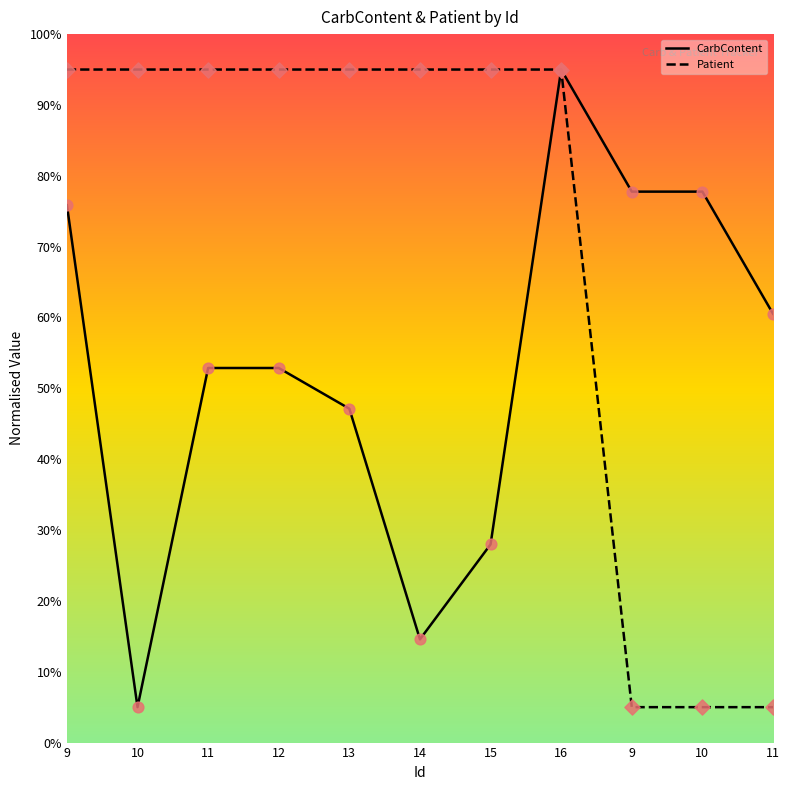

How many lines are shown in the chart?

2